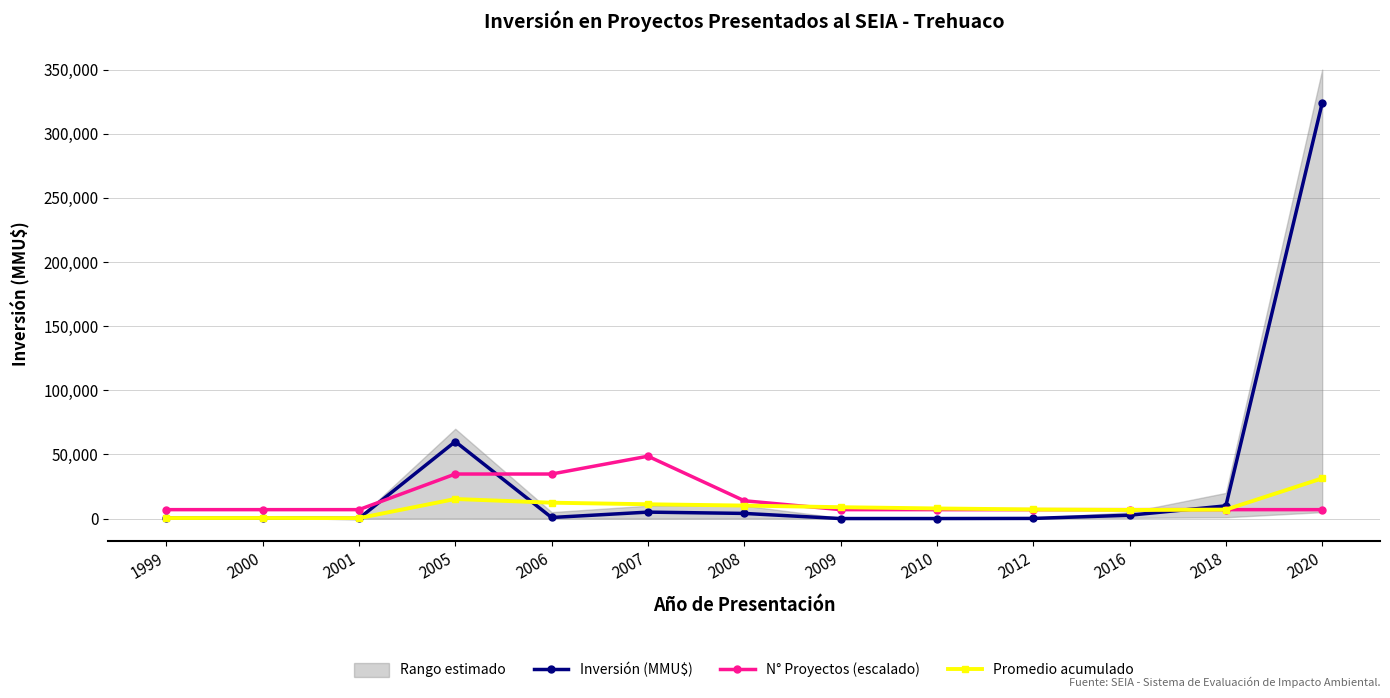

Reading right to left, list all the values displayed in this chart.

Inversión (MMU$): 324020.0	9903.0	2600.0	100.0	10.0	0.0	4000.0	5014.0	822.0	60000.0	100.0	480.0	410.0
N° Proyectos (escalado): 6943.3	6943.3	6943.3	6943.3	6943.3	6943.3	13886.6	48603.0	34716.4	34716.4	6943.3	6943.3	6943.3
Promedio acumulado: 31343.0	6953.2	6685.1	7093.6	7870.7	8853.2	10118.0	11137.7	12362.4	15247.5	330.0	445.0	410.0